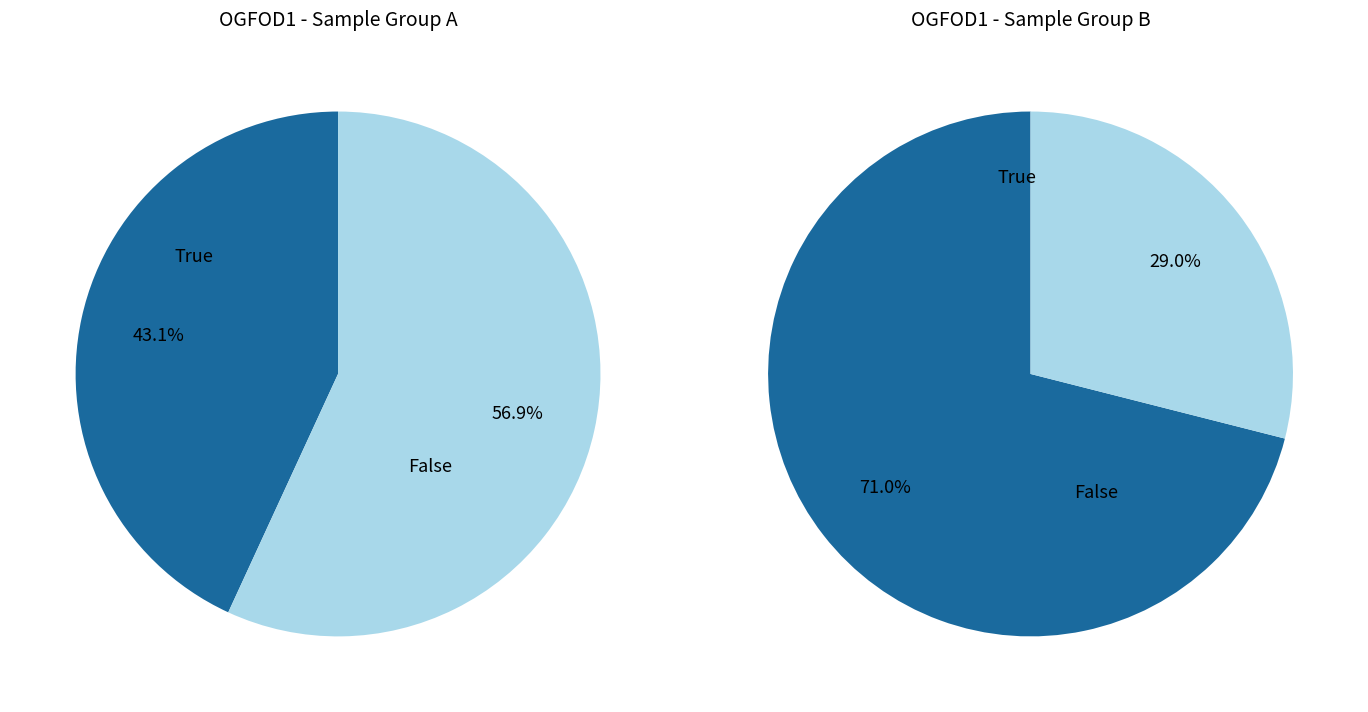

To the nearest percent, what portion does 1 represent?

29%